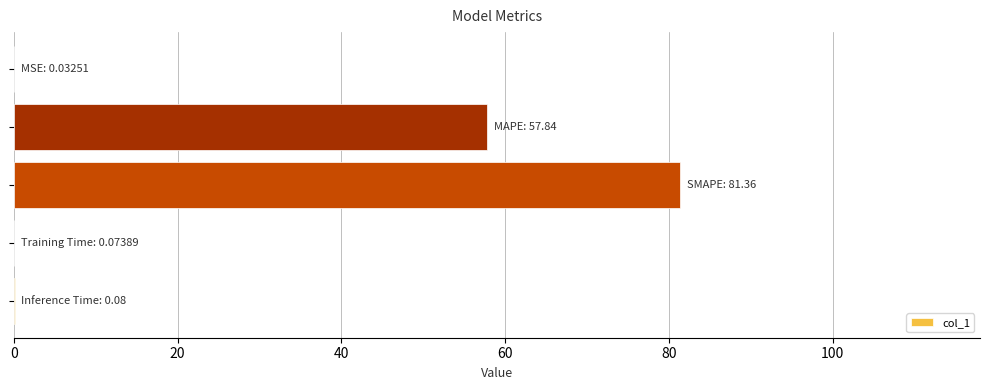

What is the average value?

27.9